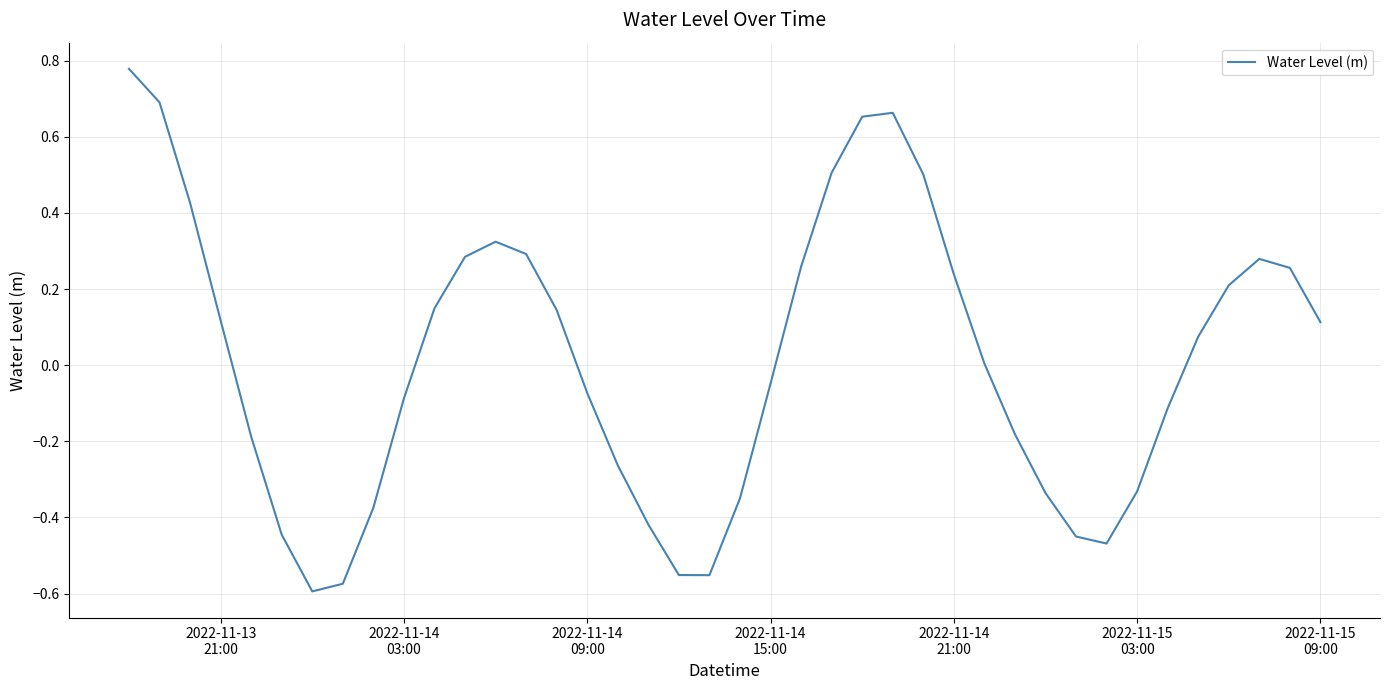

What is the difference between the maximum and minimum values?

1.4